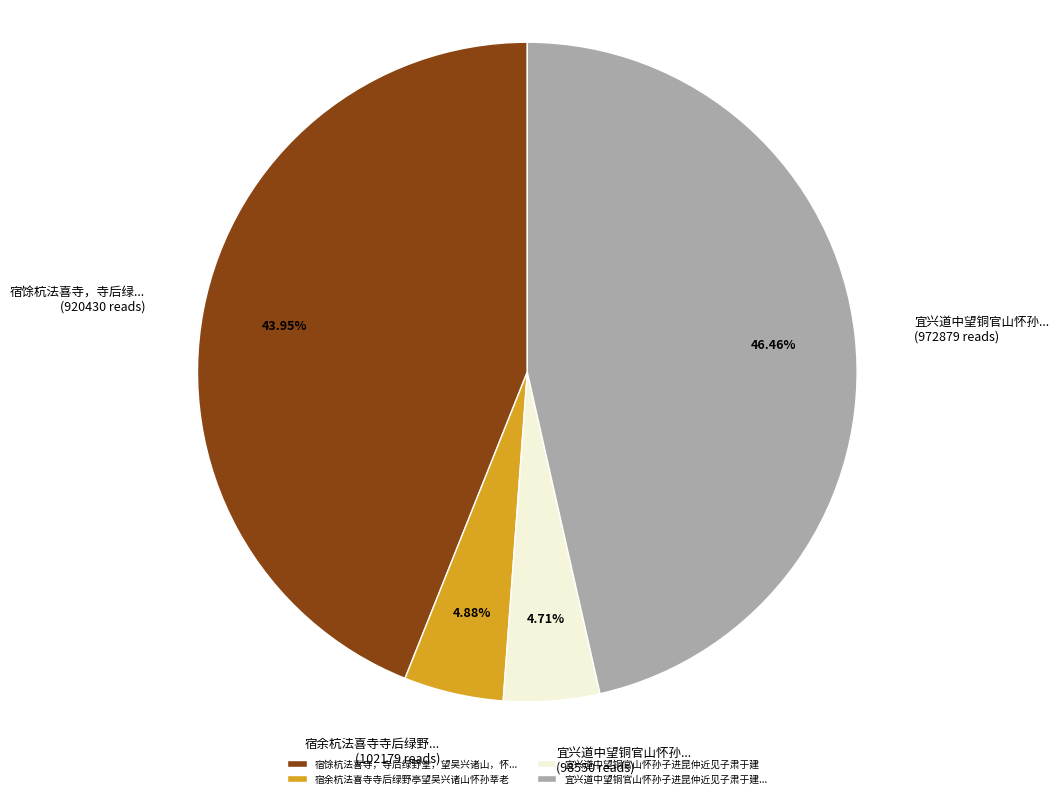

How many slices are in this pie chart?

4